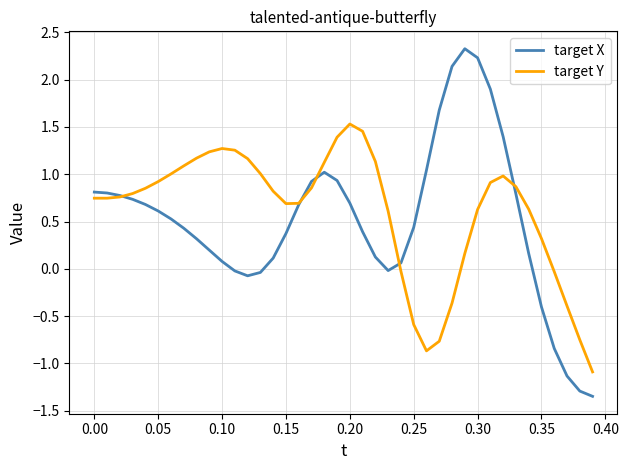

What is the highest value of the target X series?

2.3